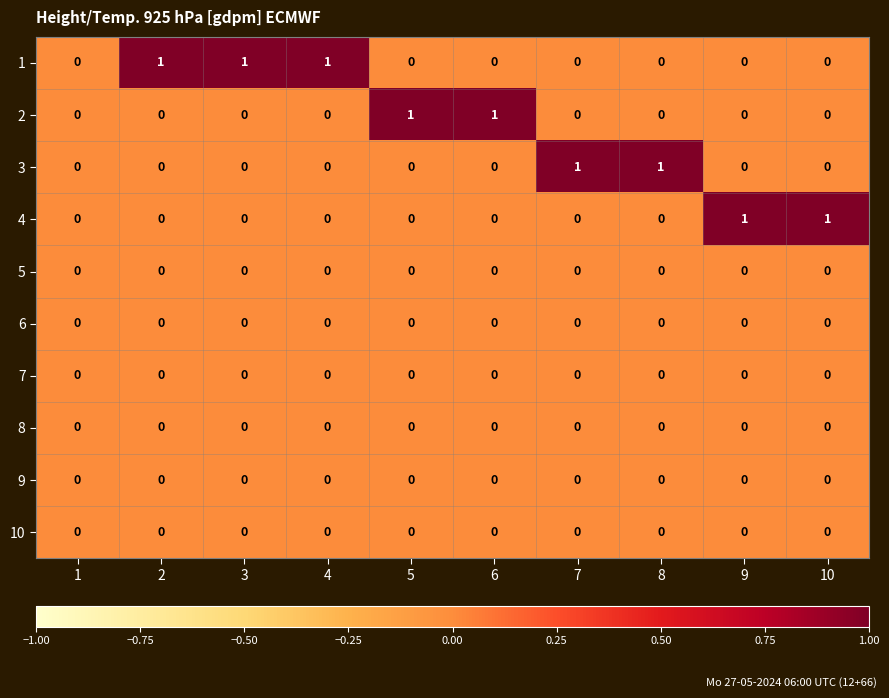

The 9 series shows 0 at 9. True or false?

True